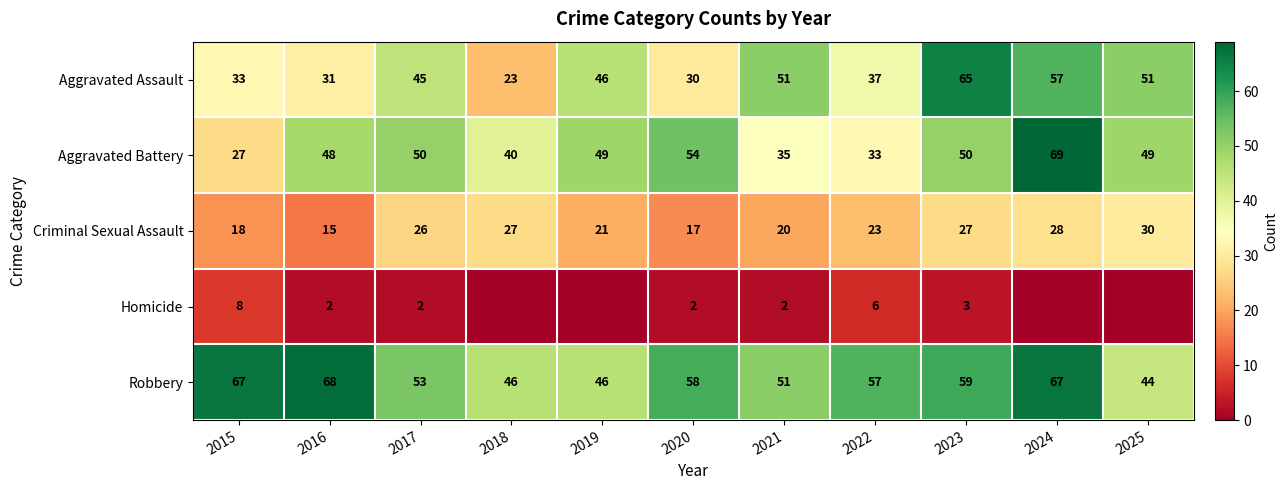

What is the total value across all series at 2023?

204